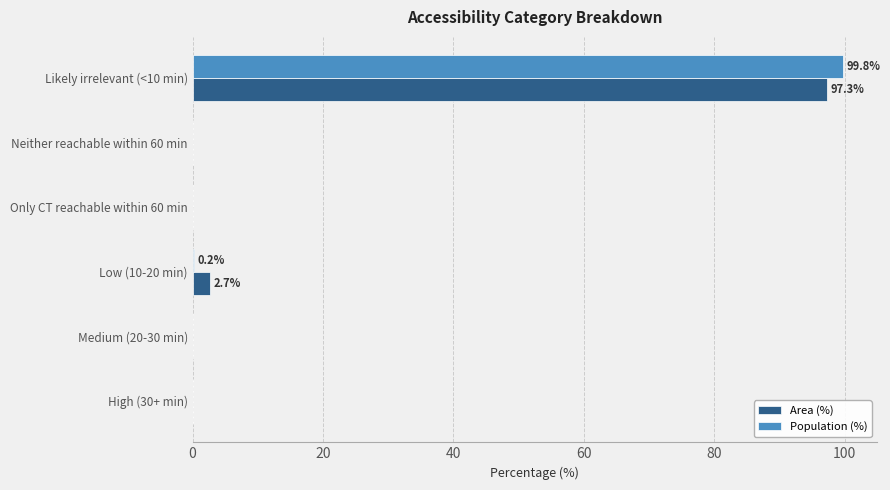

Between High (30+ min) and Likely irrelevant (<10 min), which series saw the biggest shift?

Population (%)